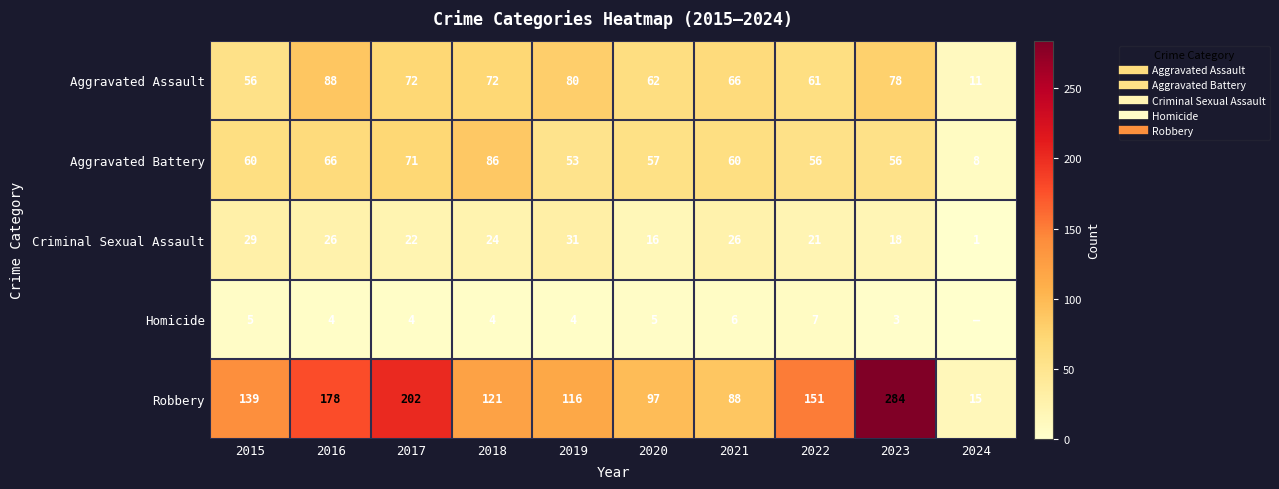

At which label is Homicide closest to 3?

2023